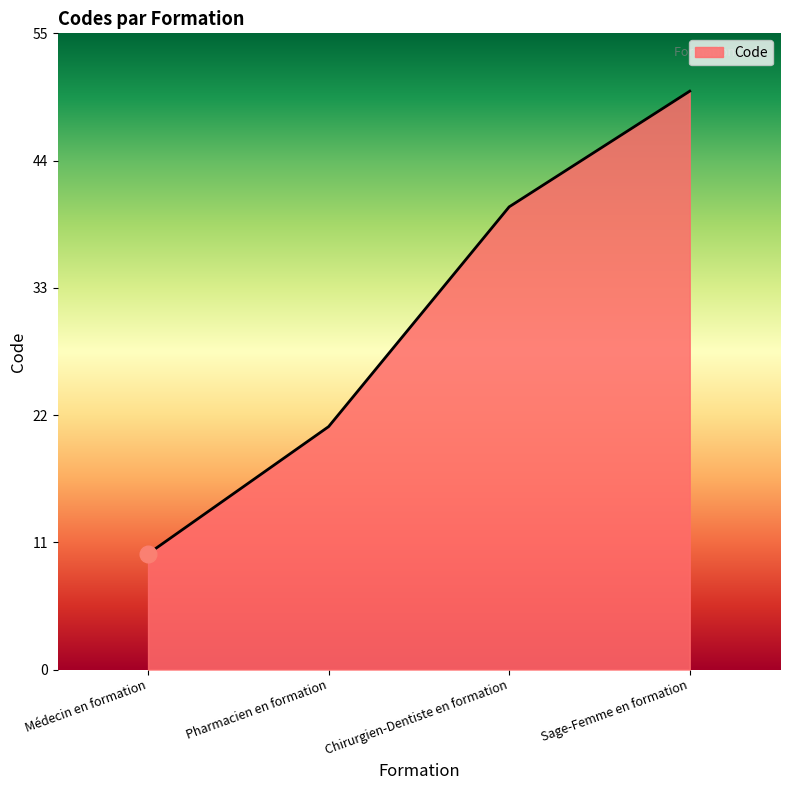

What position from the right is Chirurgien-Dentiste en formation?

2